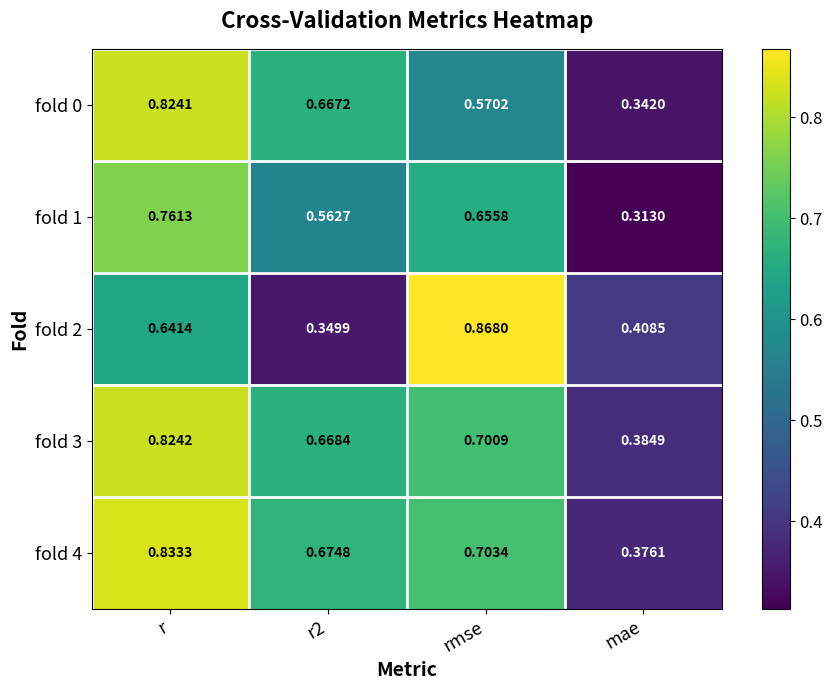

At which label does fold 3 reach its peak?

r